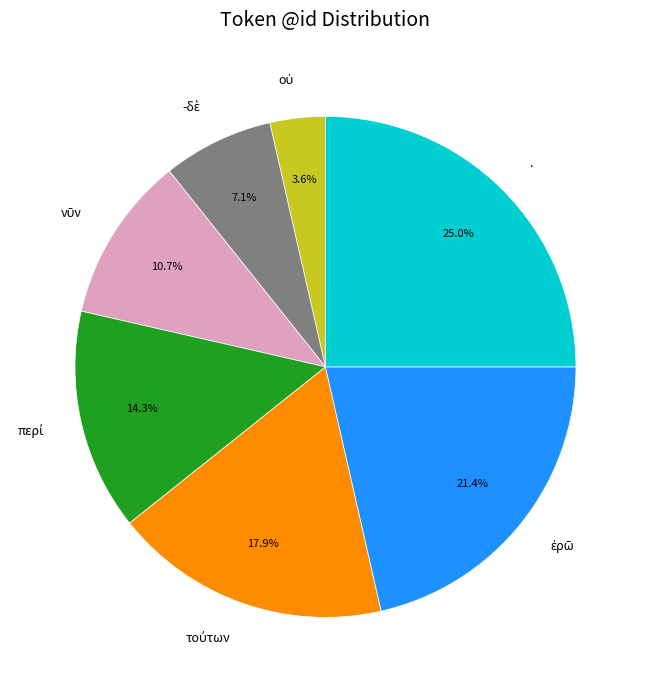

What is the largest slice in the pie chart?

.